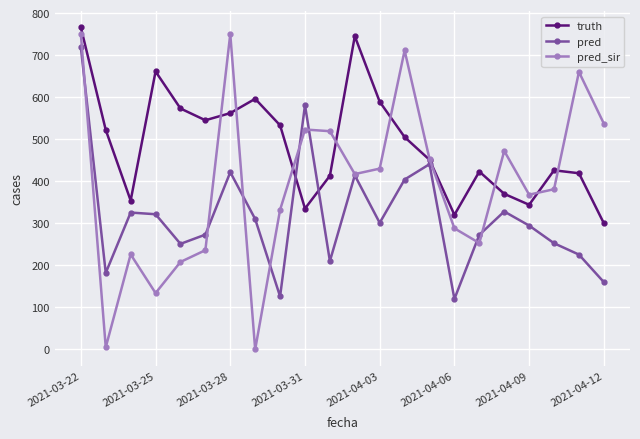

What is the value of the pred point at the 11th from the left?

210.0